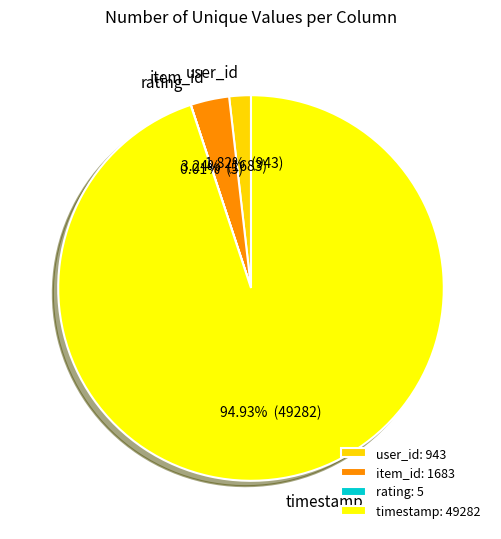

To the nearest percent, what is the combined percentage of user_id and timestamp?

97%